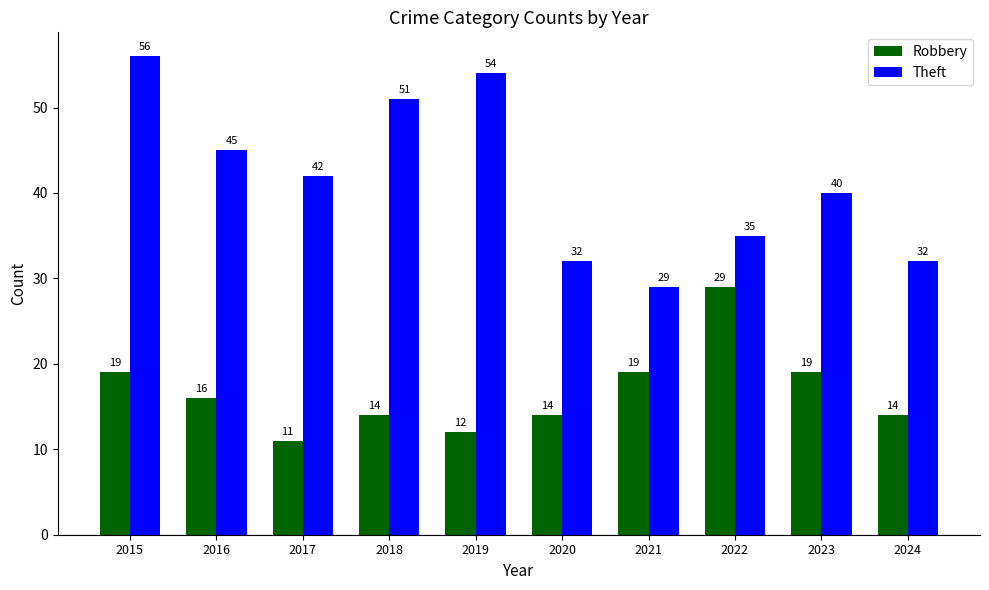

What are all the series names shown in the legend?

Robbery, Theft